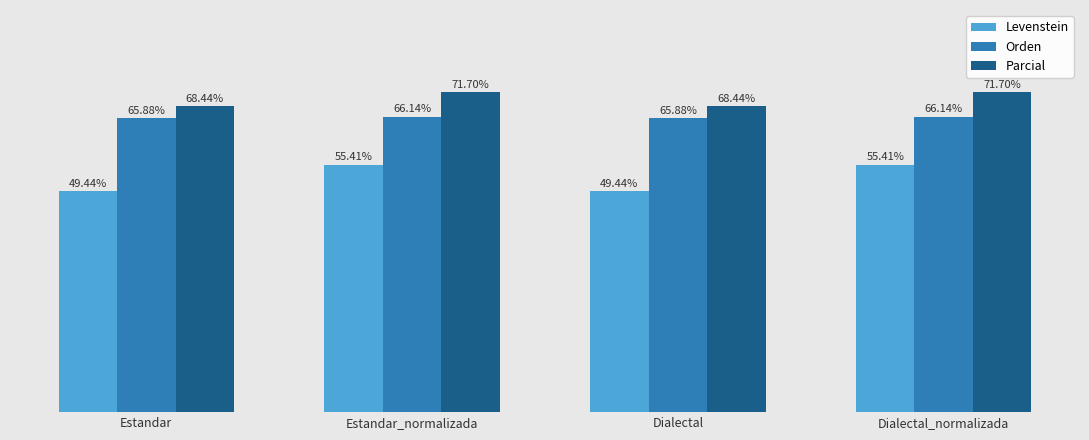

Rank the series by their average value, from highest to lowest.

Parcial, Orden, Levenstein